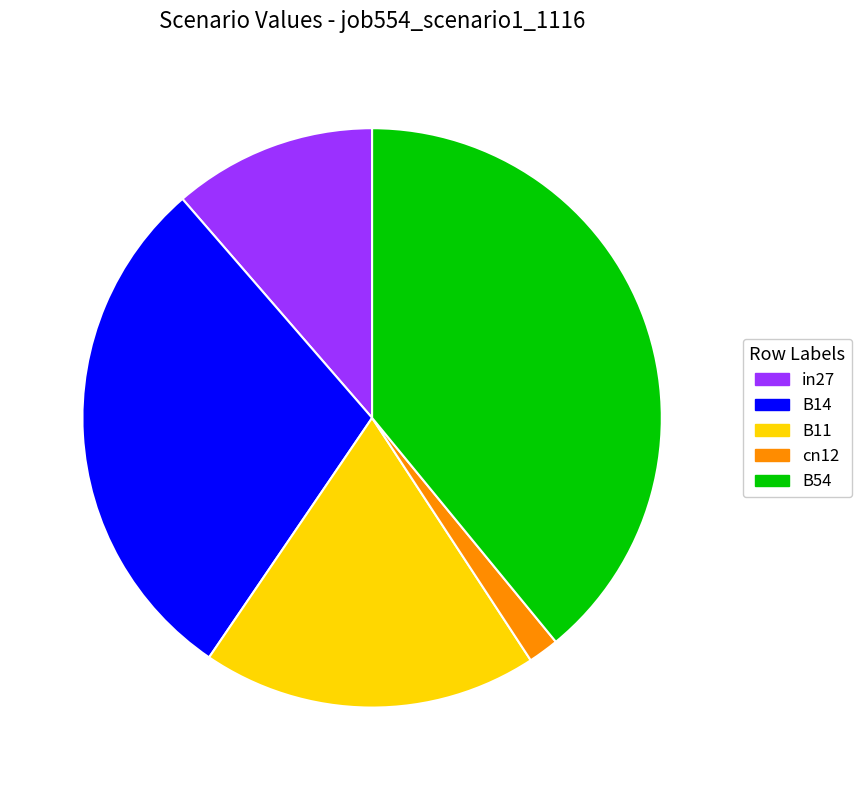

Rank the categories by value from highest to lowest.

B54, B14, B11, in27, cn12